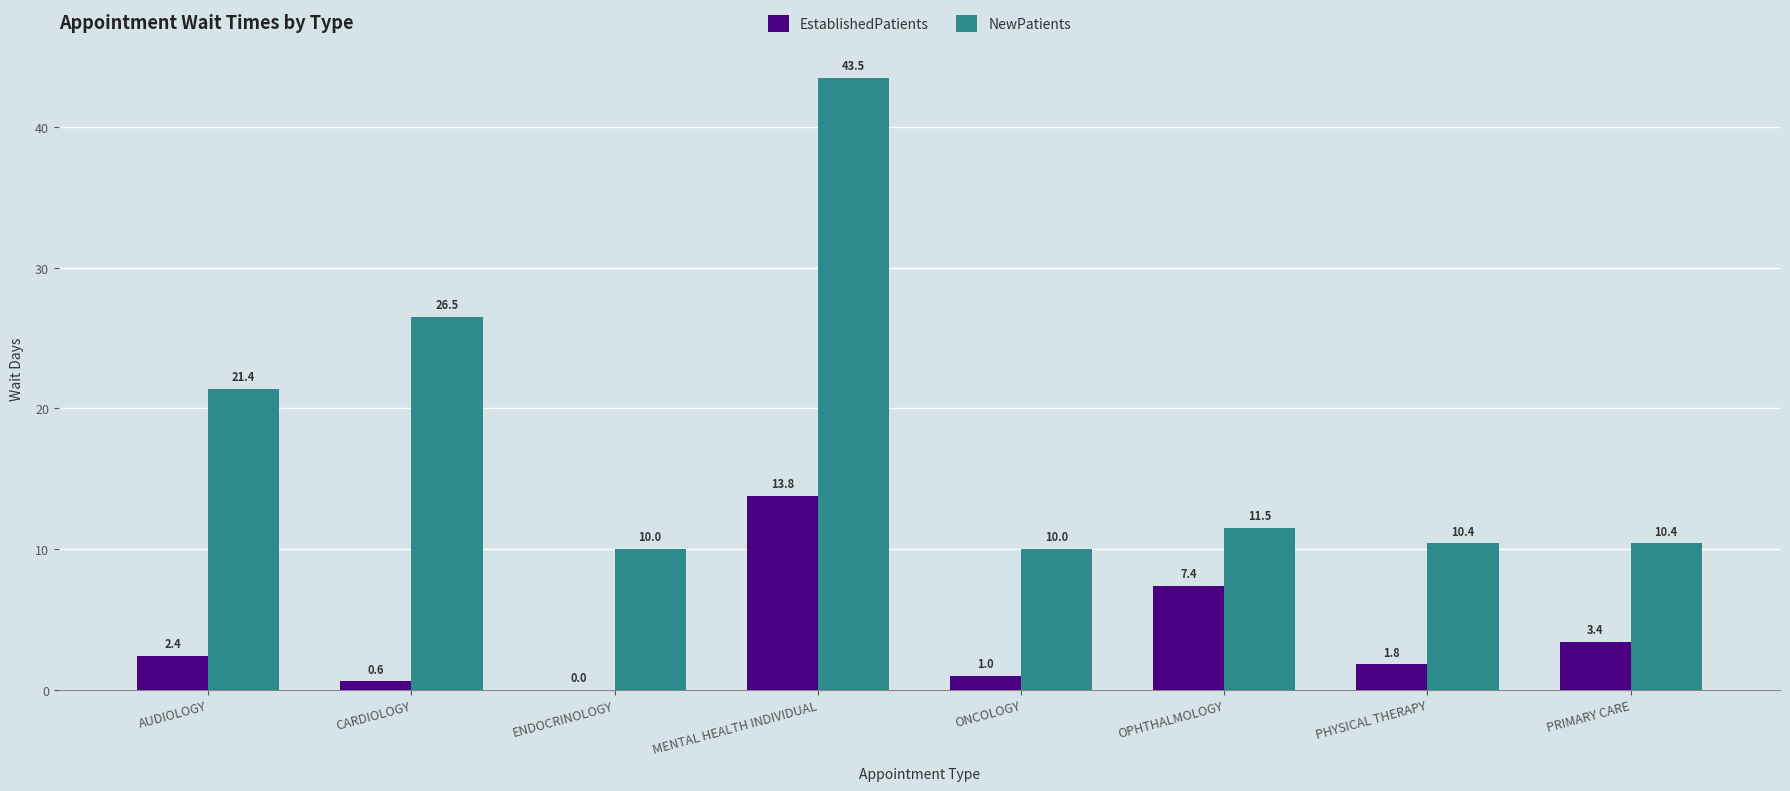

Are the bars grouped side by side (vs. stacked)?

Yes